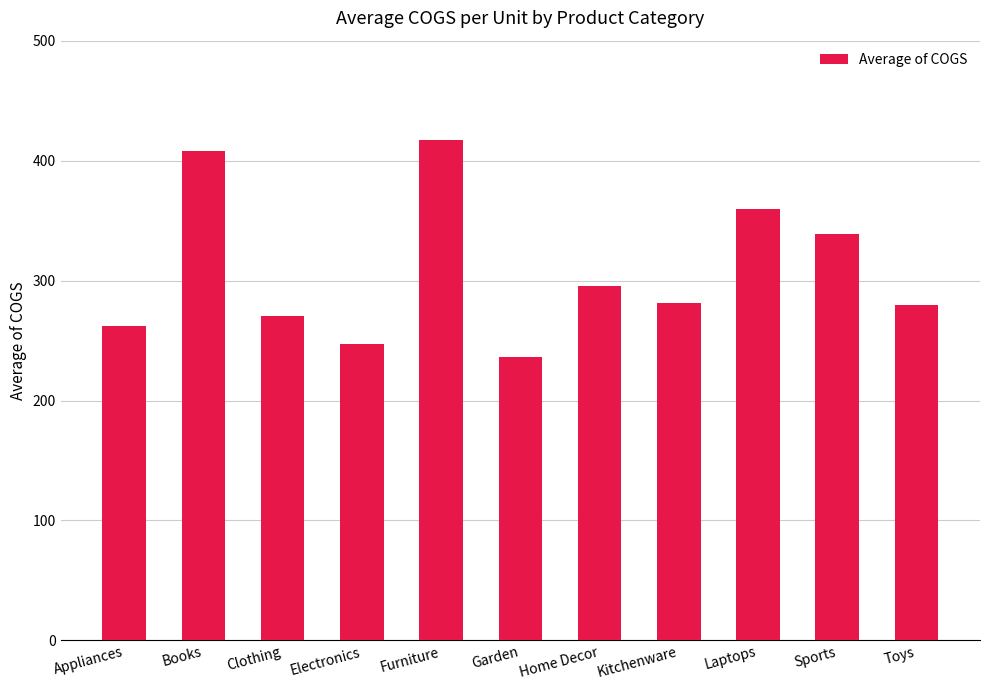

What is the difference between the maximum and minimum values?

181.4